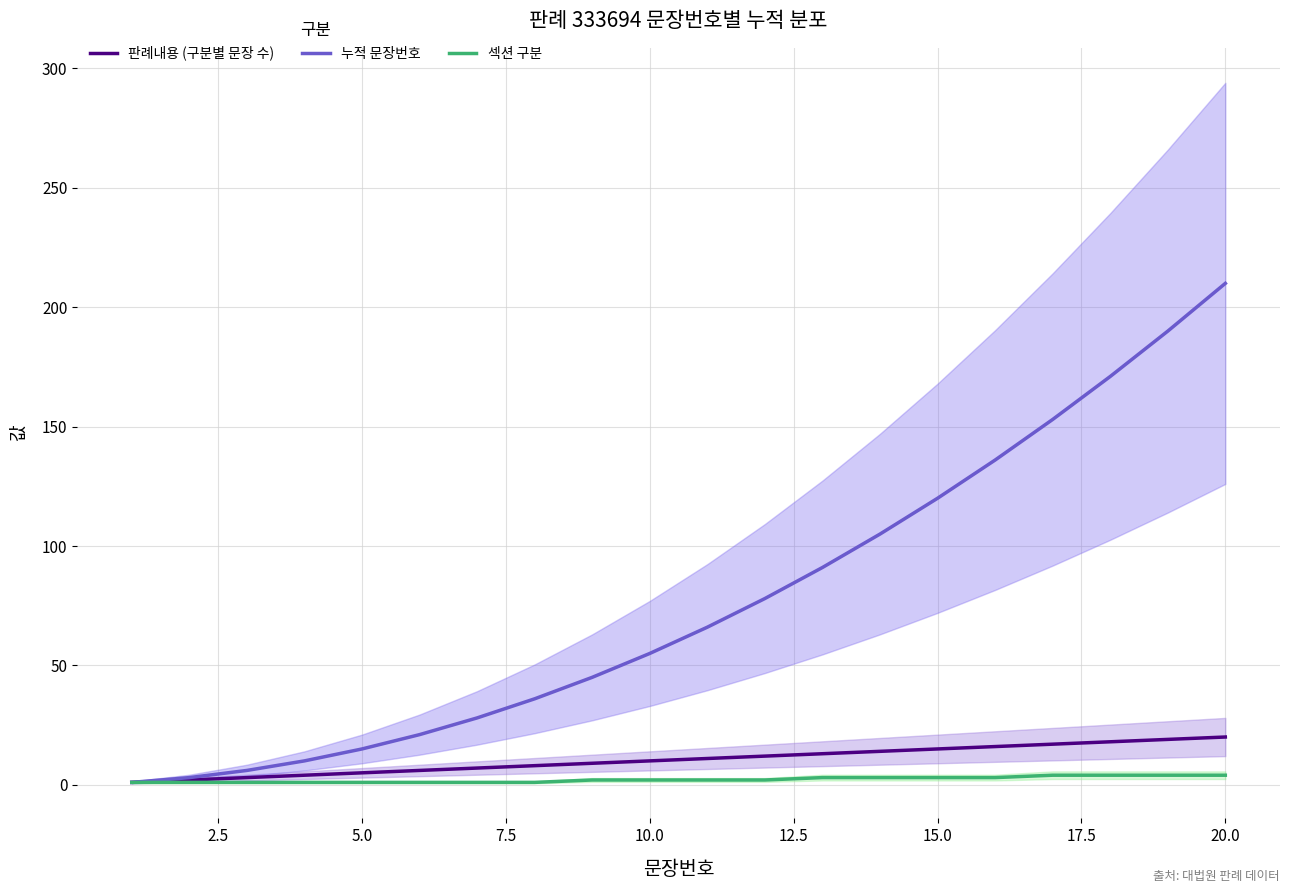

What is the sum of all 누적 문장번호 values?

1540